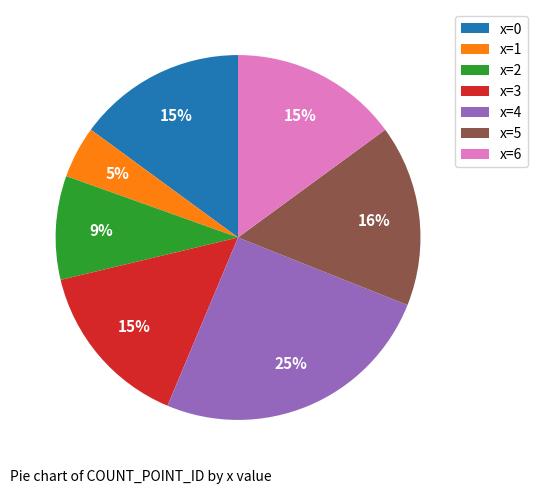

To the nearest percent, what is the combined percentage of x=5 and x=6?

31%